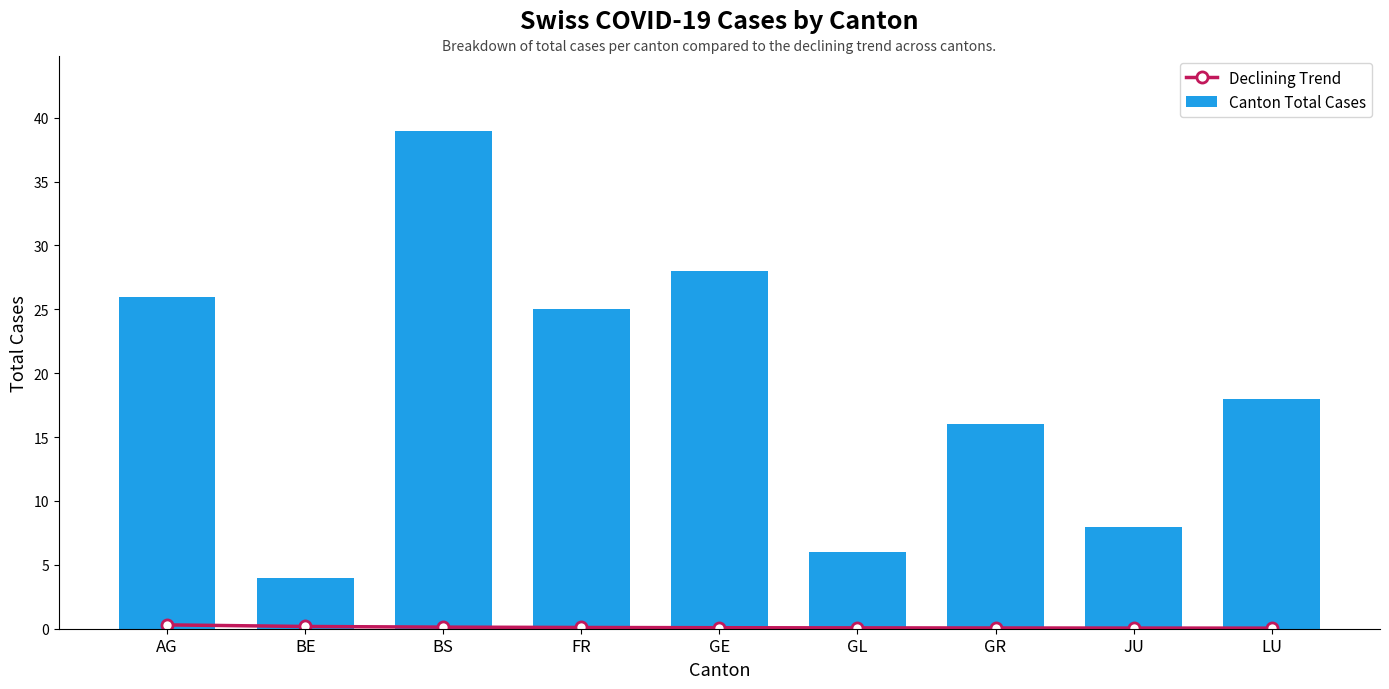

How many values in the Canton Total Cases series are below 18?

4